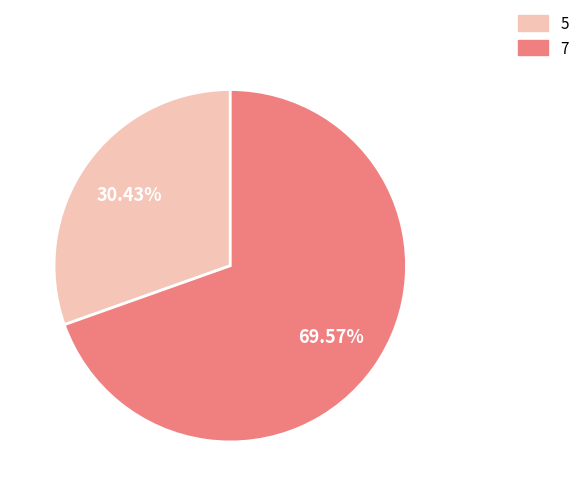

What percentage do 5 and 7 together represent?

100.0%